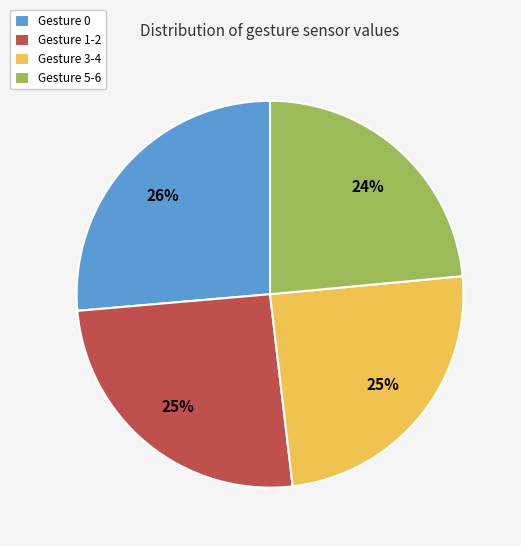

How many segments does this pie chart have?

4